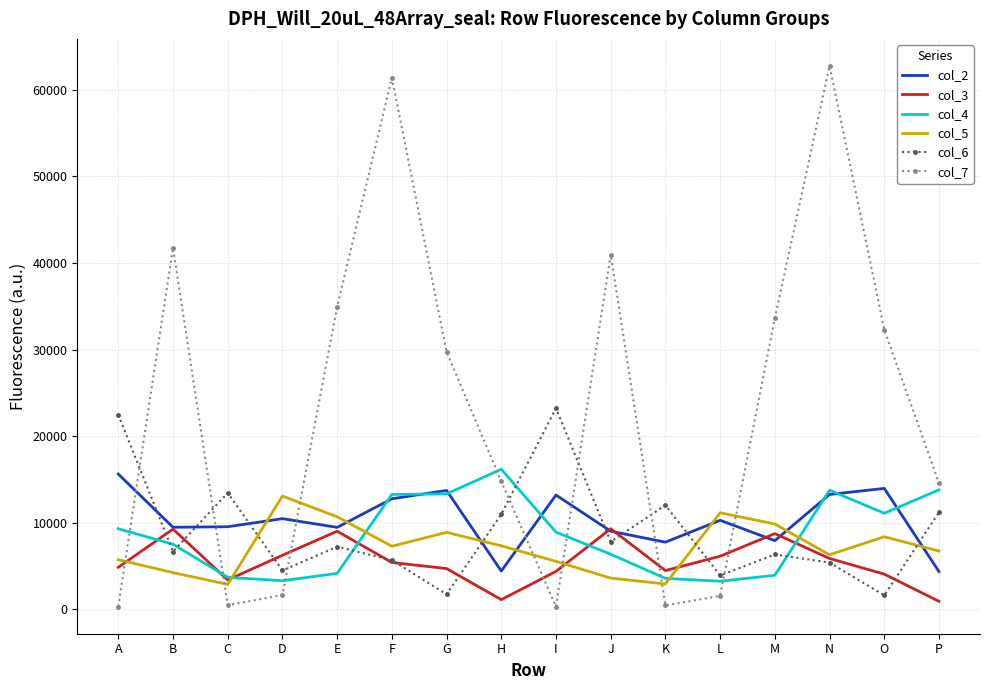

What is the smallest value displayed?

316